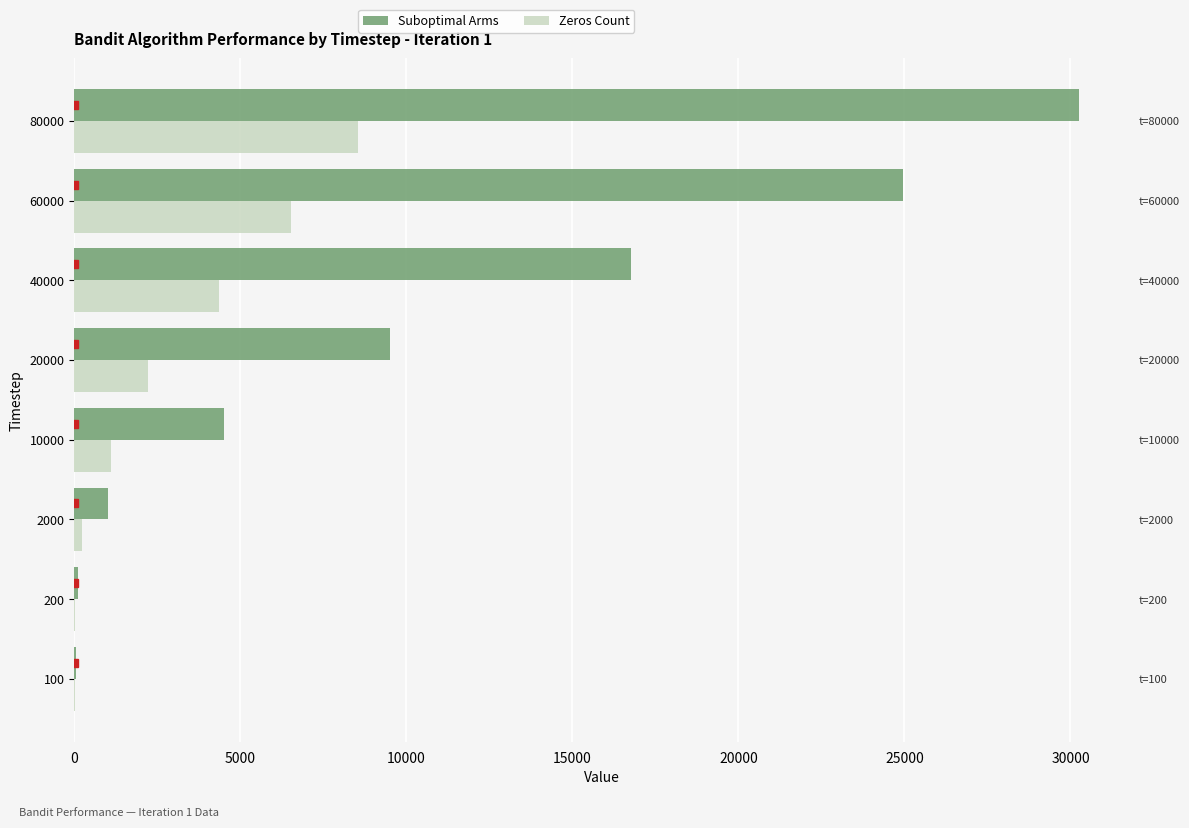

Between 200 and 60000, which series saw the biggest shift?

Suboptimal Arms